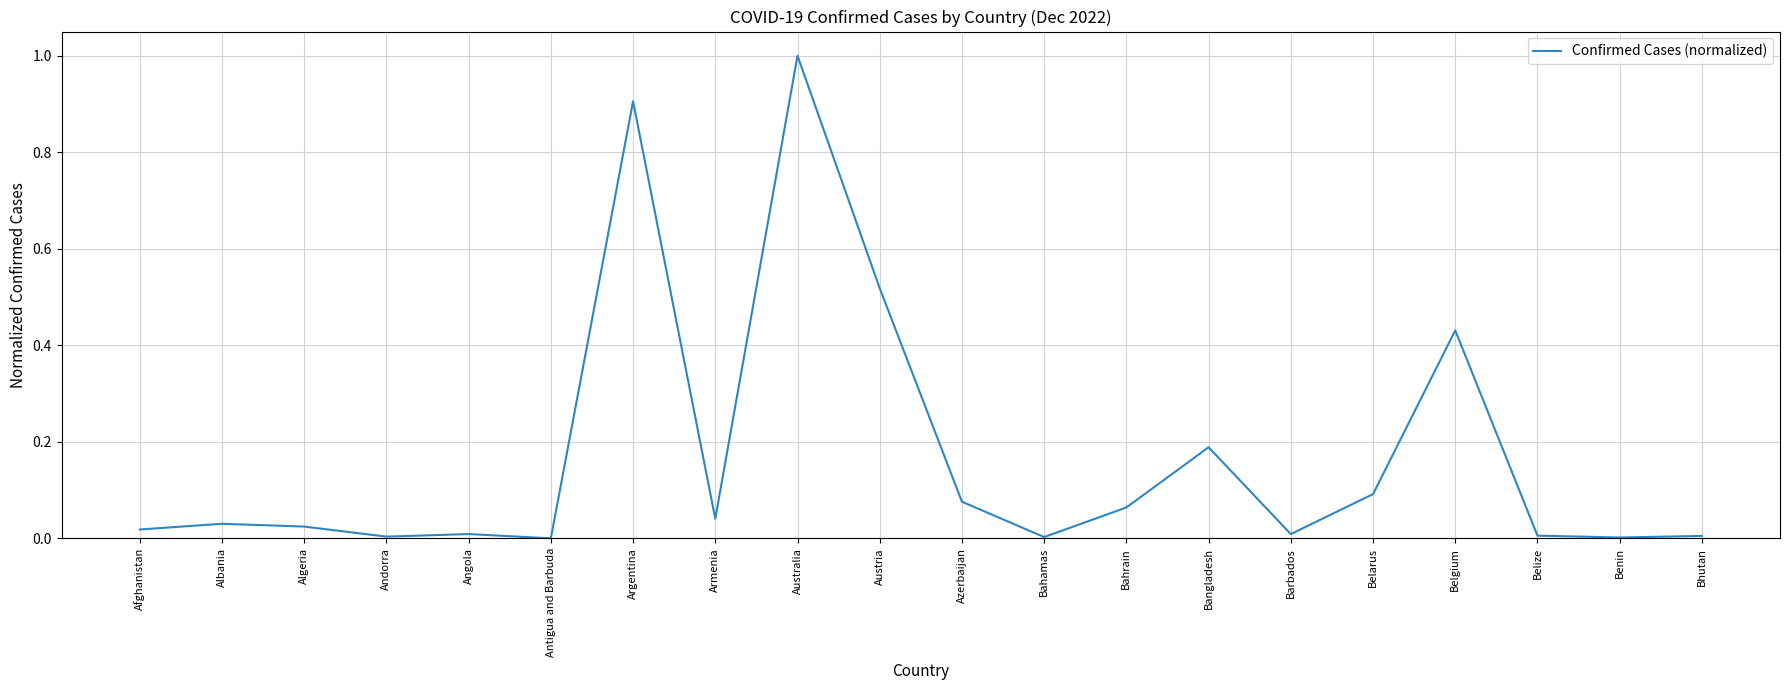

The value at Algeria is 0.0. True or false?

True